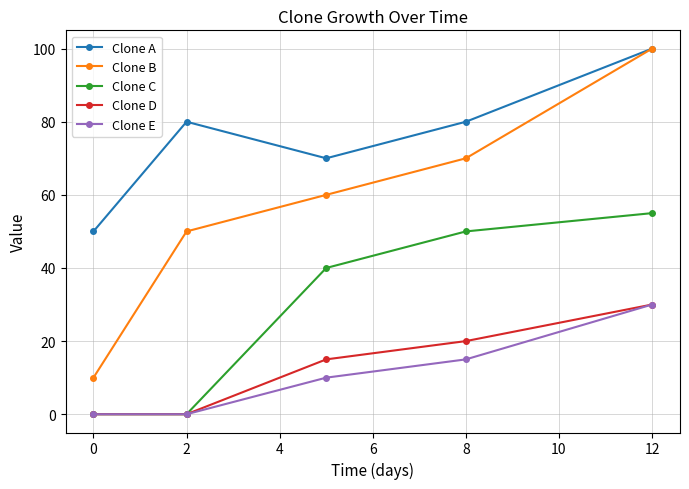

Which series has the largest total across all categories?

Clone A